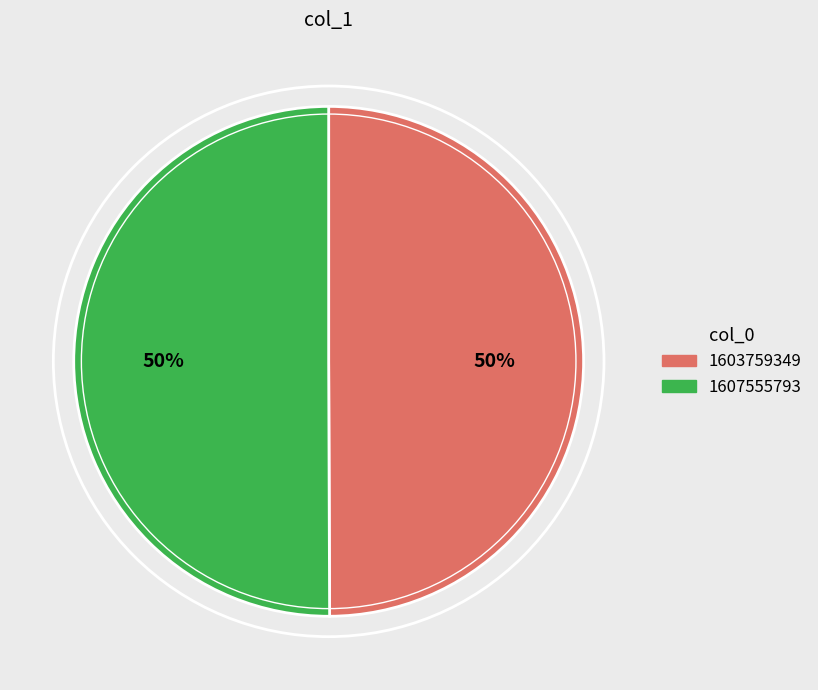

What is the ratio of the value at 1607555793 to the value at 1603759349?

1.0